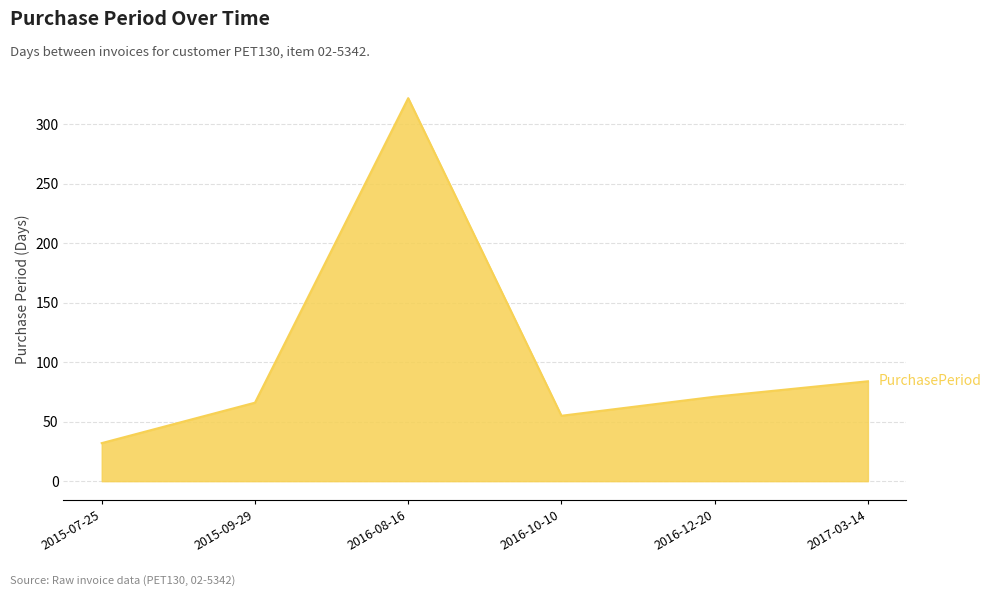

What is the ratio of the value at 2016-10-10 to the value at 2015-09-29?

0.8